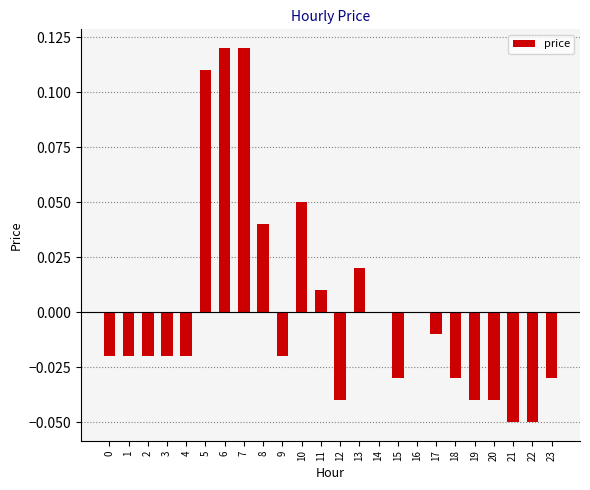

The value at 8 is 0.1. True or false?

False